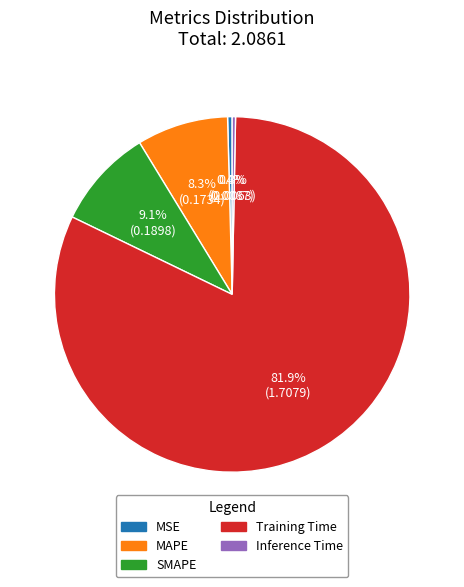

Combined, what portion of the pie is MAPE and Inference Time?

8.6%